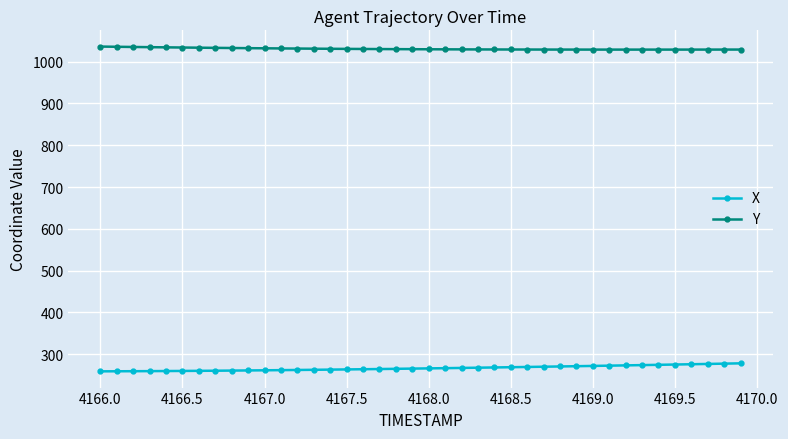

What is the difference between the second highest and second lowest values in the X series?

18.3